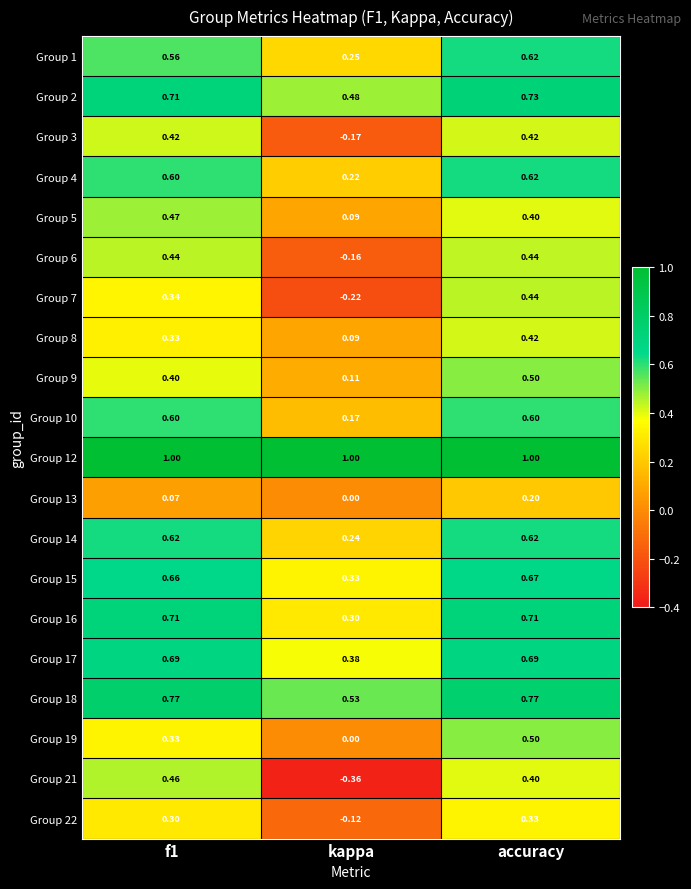

At which category is the sum across all series the highest?

accuracy